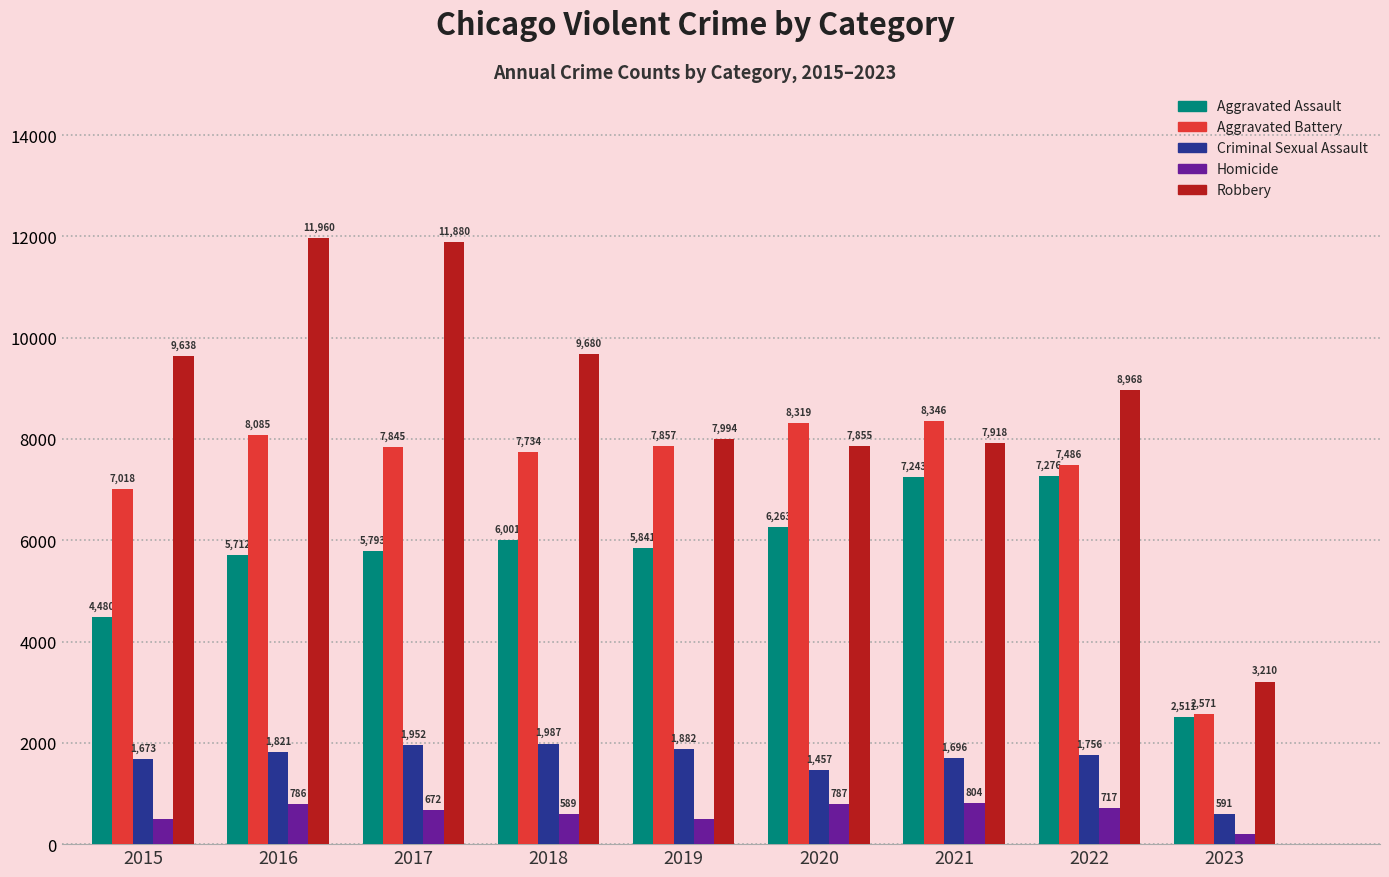

Reading left to right, list all the values displayed in this chart.

Aggravated Assault: 2015=4480	2016=5712	2017=5793	2018=6001	2019=5841	2020=6263	2021=7243	2022=7276	2023=2511
Aggravated Battery: 2015=7018	2016=8085	2017=7845	2018=7734	2019=7857	2020=8319	2021=8346	2022=7486	2023=2571
Criminal Sexual Assault: 2015=1673	2016=1821	2017=1952	2018=1987	2019=1882	2020=1457	2021=1696	2022=1756	2023=591
Homicide: 2015=496	2016=786	2017=672	2018=589	2019=498	2020=787	2021=804	2022=717	2023=196
Robbery: 2015=9638	2016=11960	2017=11880	2018=9680	2019=7994	2020=7855	2021=7918	2022=8968	2023=3210